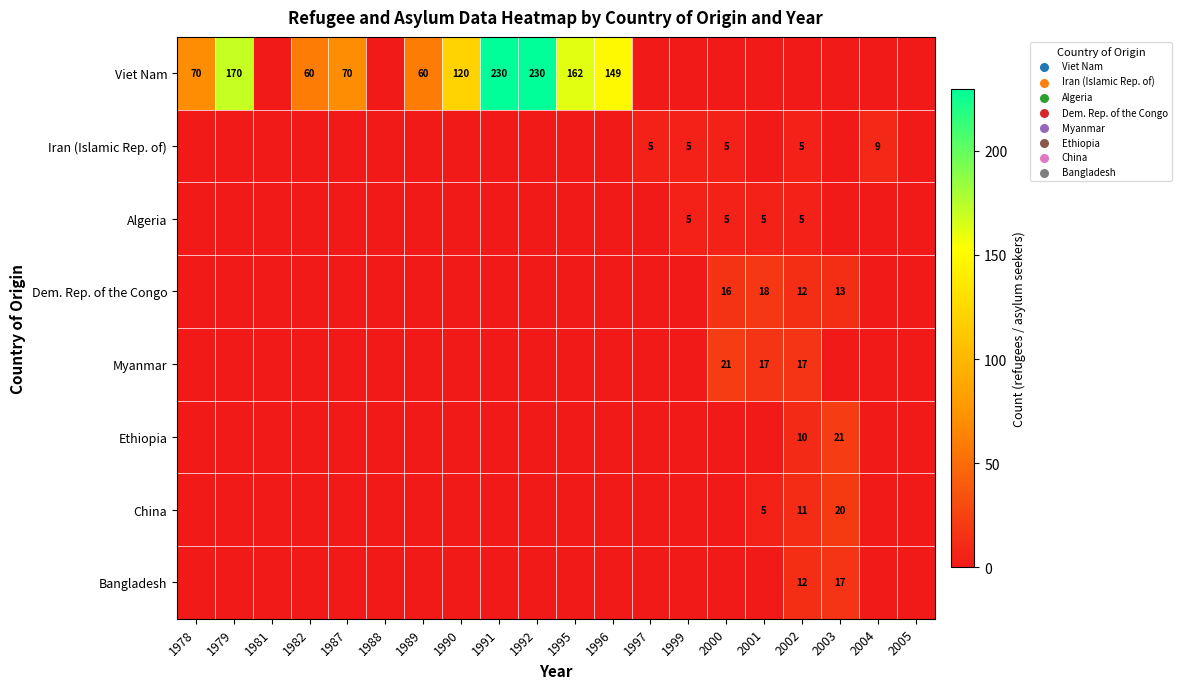

How many categories are shown in the chart?

20